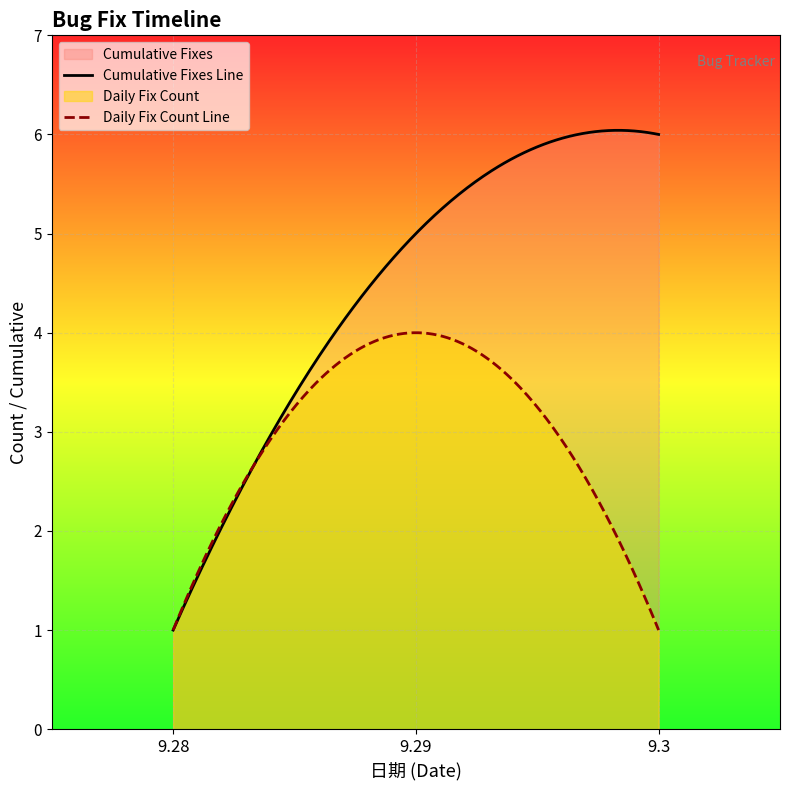

How many lines are shown in the chart?

2